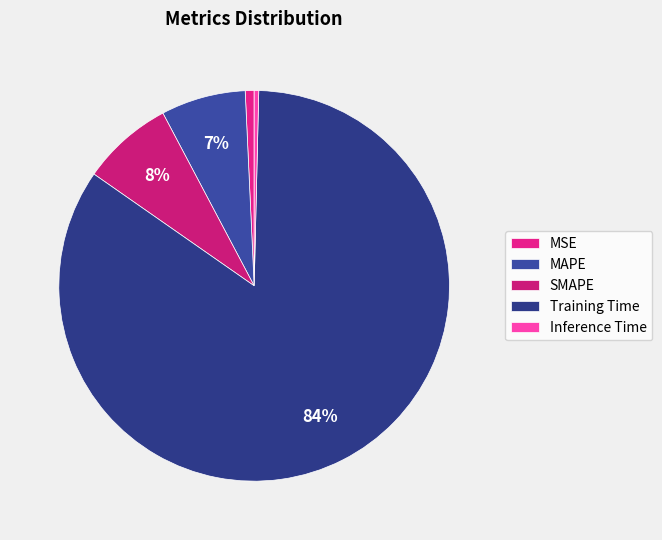

Count the number of slices in the pie.

5